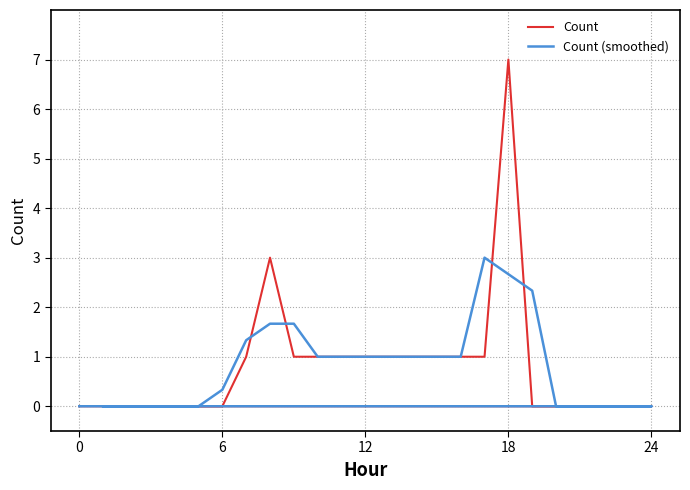

In Count (smoothed), how many points are higher than both neighbors (excluding endpoints)?

1